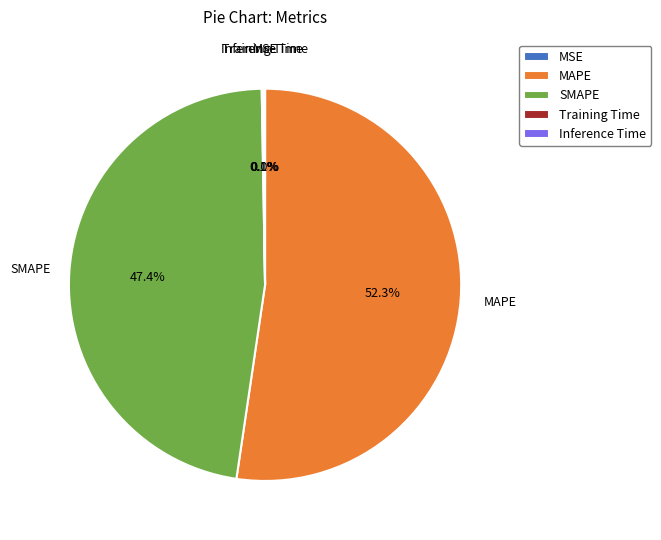

Which slice is the largest?

MAPE